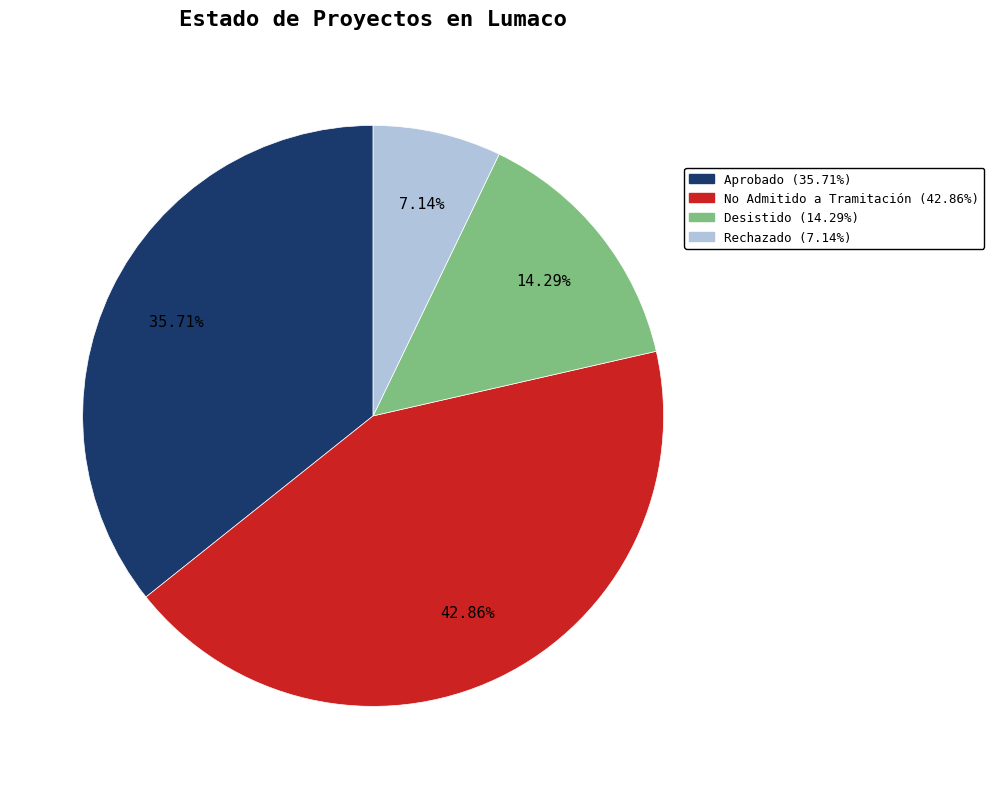

Is there a majority slice in this chart?

No